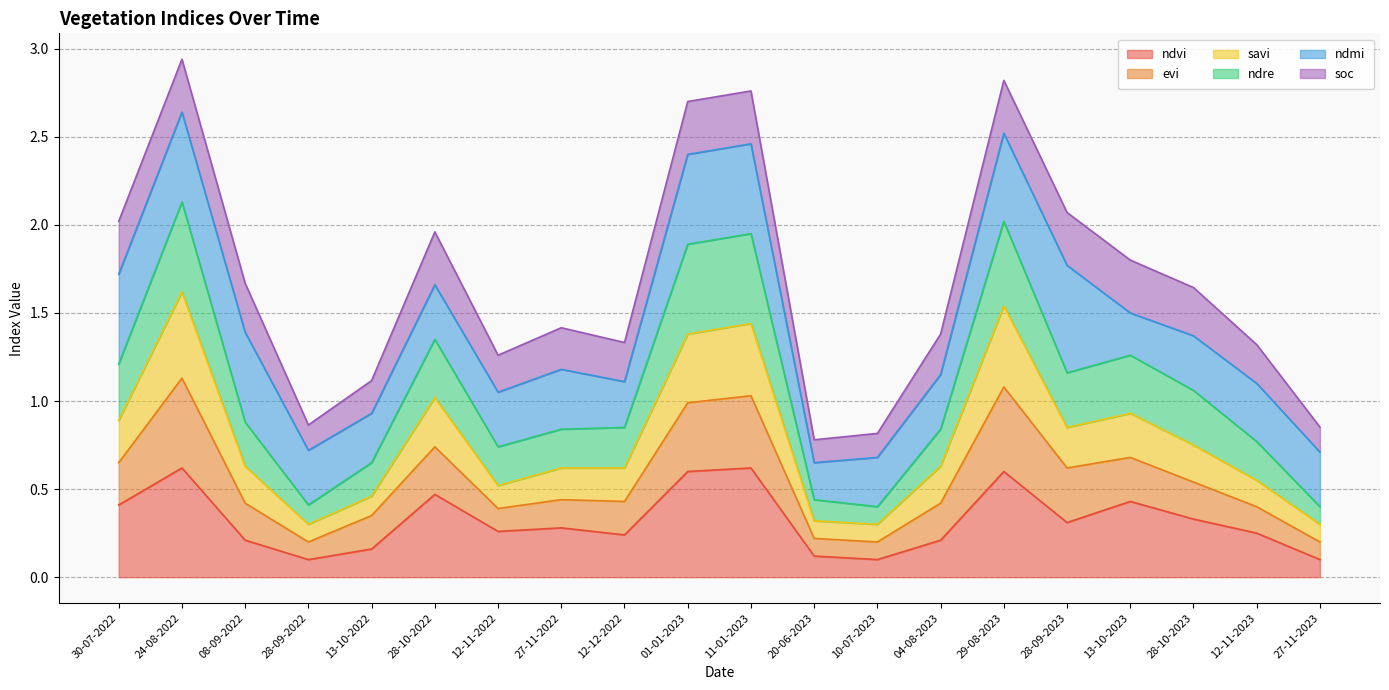

Does the chart have visible grid lines?

Yes